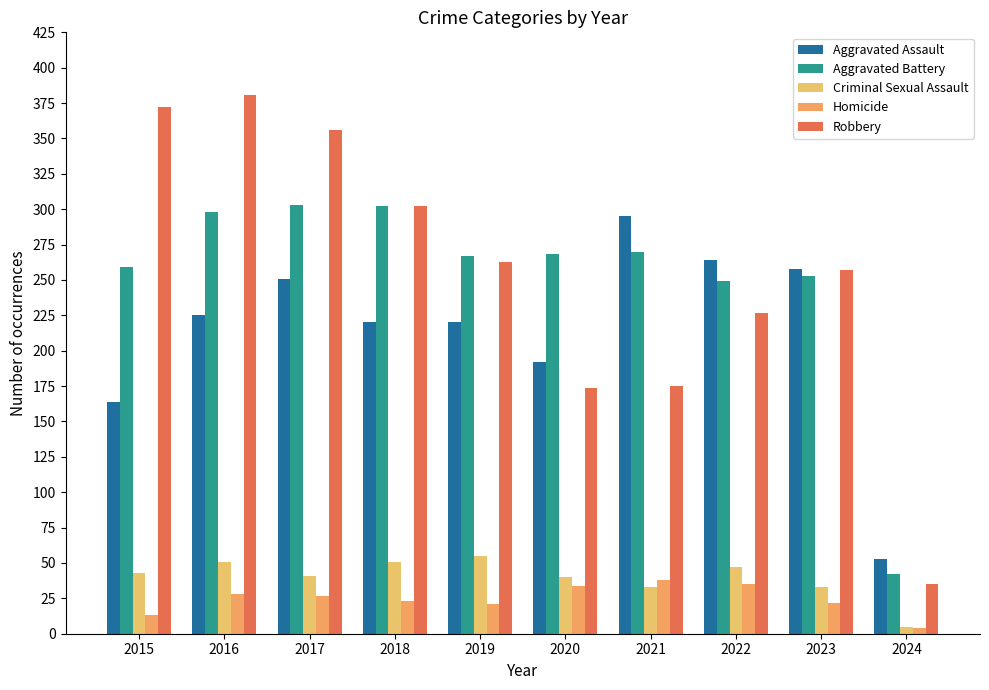

True or false: Robbery has a value of 381 at 2016.

True